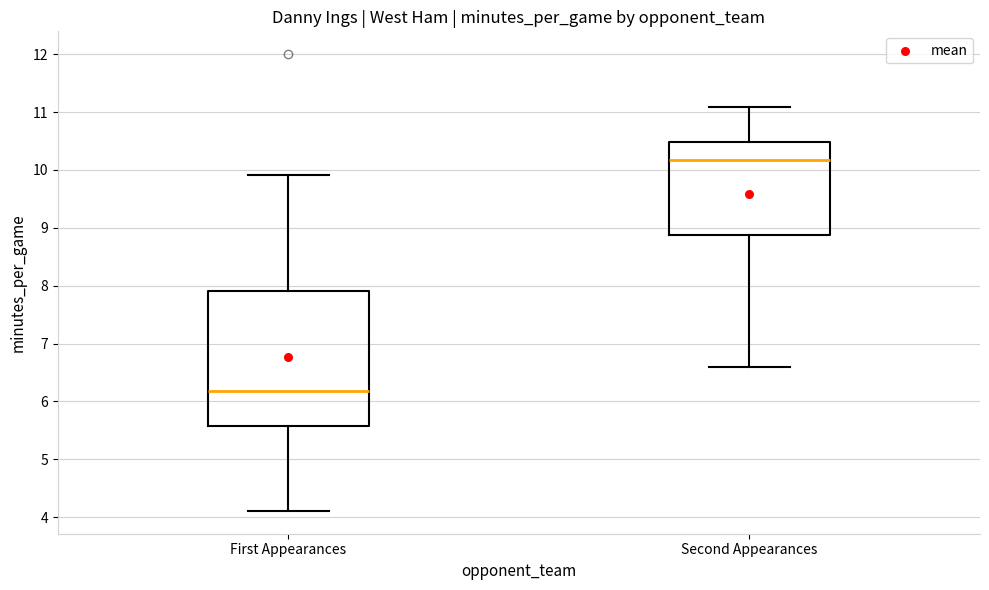

Which box's median line is the highest?

Second Appearances